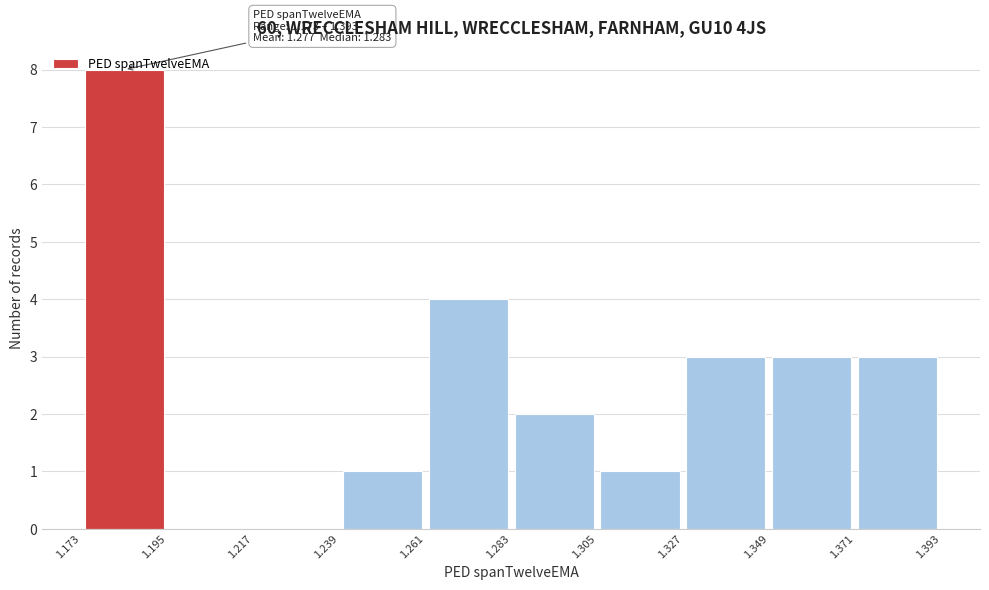

Which range on the x-axis has the tallest bar?

1.173 to 1.195